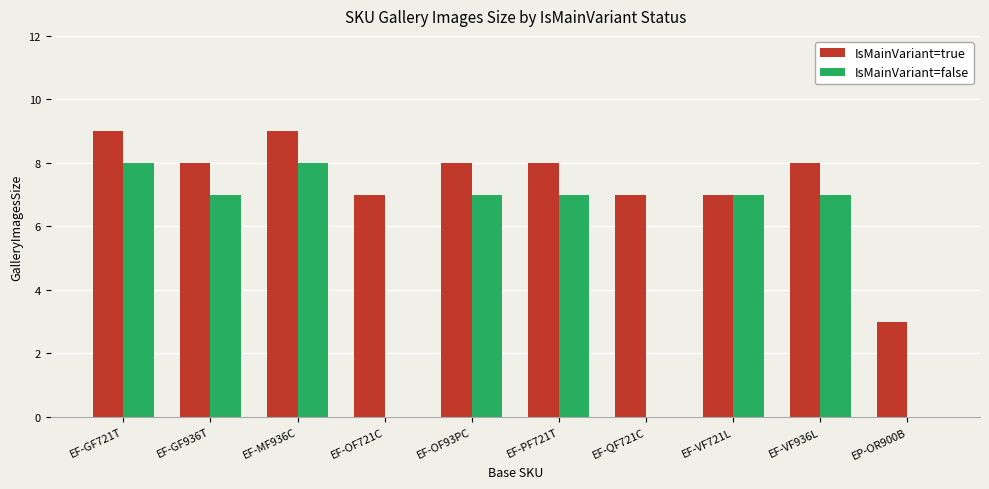

True or false: IsMainVariant=false has a value of 5 at EF-OF93PC.

False